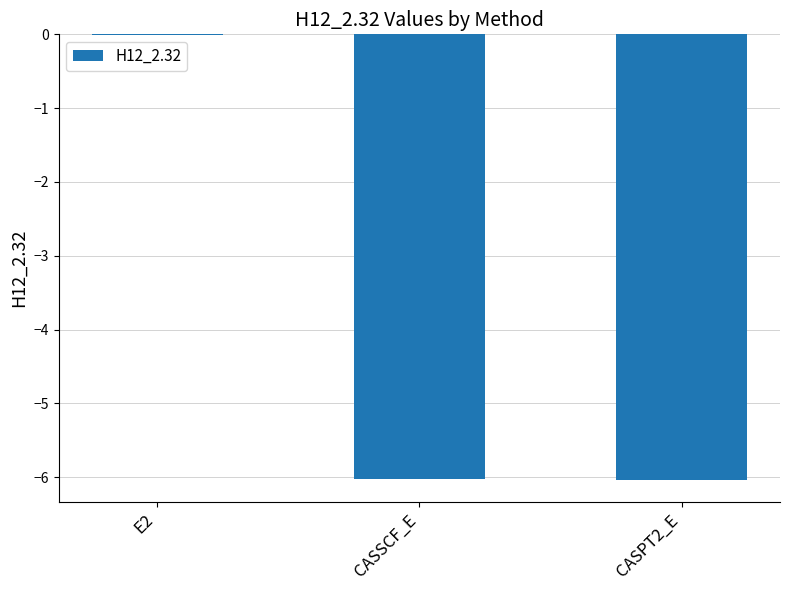

What is the sum of all values?

-12.1